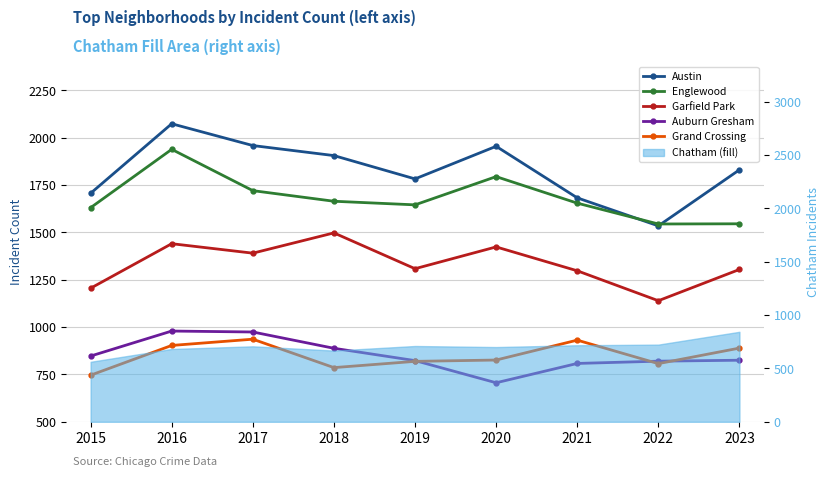

Where does the Auburn Gresham series first go above 825?

2015